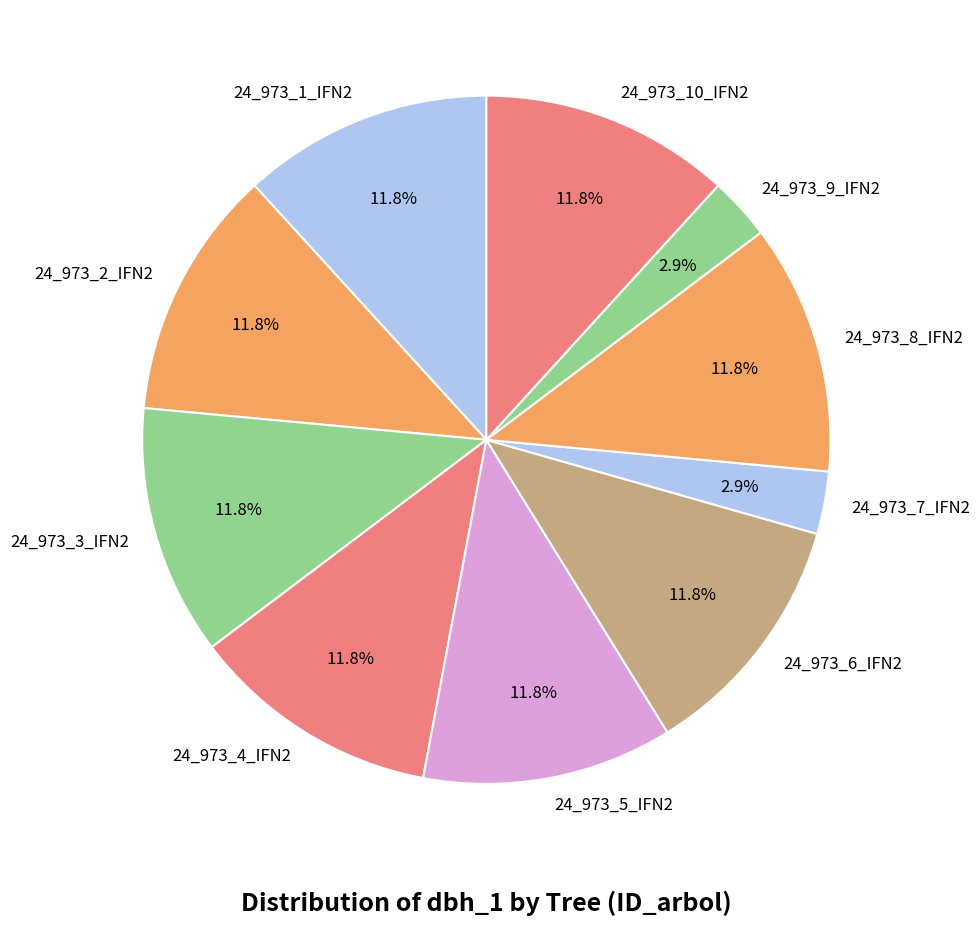

What is the ratio of the value at 24_973_2_IFN2 to the value at 24_973_4_IFN2?

1.0